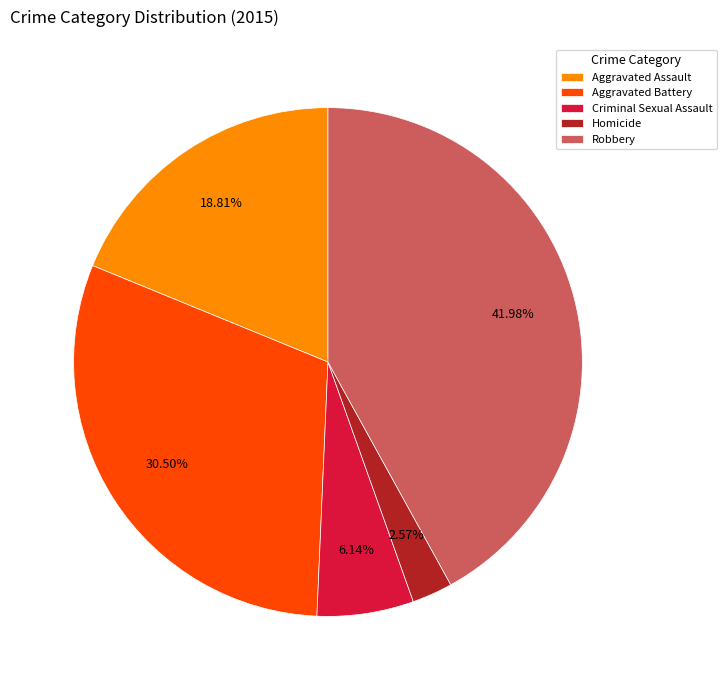

To the nearest percent, what percentage of the pie is Robbery?

42%